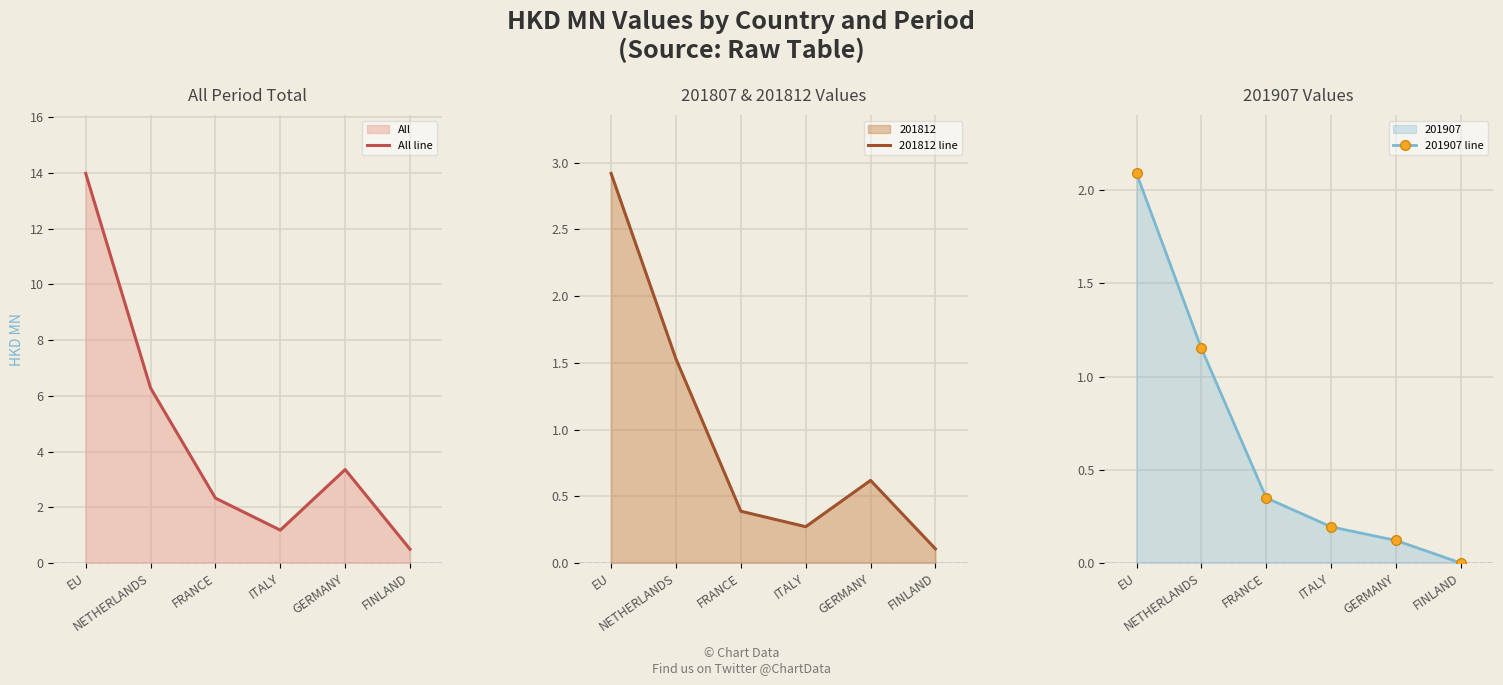

List the labels in order of 201812 line value, smallest first.

FINLAND, ITALY, FRANCE, GERMANY, NETHERLANDS, EU